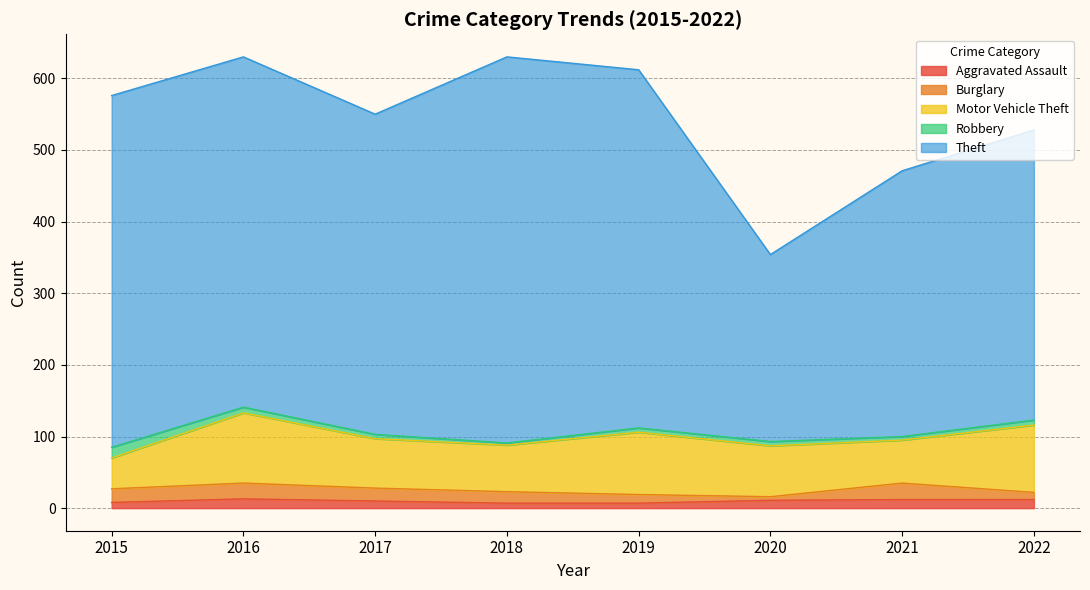

Reading right to left, extract all data points from this chart.

Aggravated Assault: 2022=12	2021=12	2020=11	2019=7	2018=7	2017=10	2016=13	2015=8
Burglary: 2022=10	2021=23	2020=5	2019=12	2018=16	2017=18	2016=22	2015=19
Motor Vehicle Theft: 2022=94	2021=60	2020=71	2019=87	2018=65	2017=69	2016=98	2015=43
Robbery: 2022=7	2021=5	2020=6	2019=6	2018=3	2017=6	2016=8	2015=15
Theft: 2022=405	2021=371	2020=261	2019=500	2018=539	2017=447	2016=489	2015=491